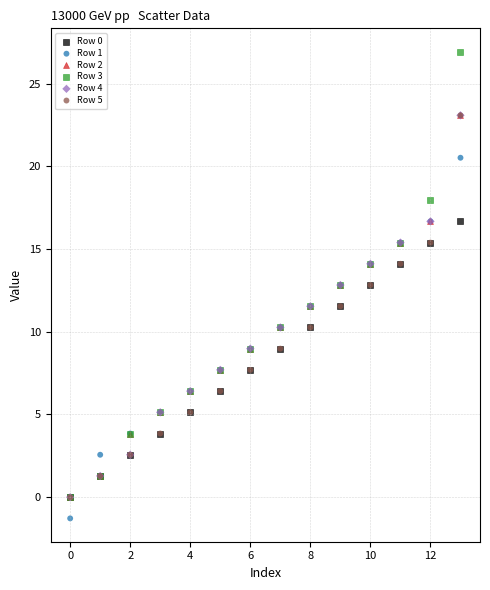

What are all the series names shown in the legend?

Row 0, Row 1, Row 2, Row 3, Row 4, Row 5